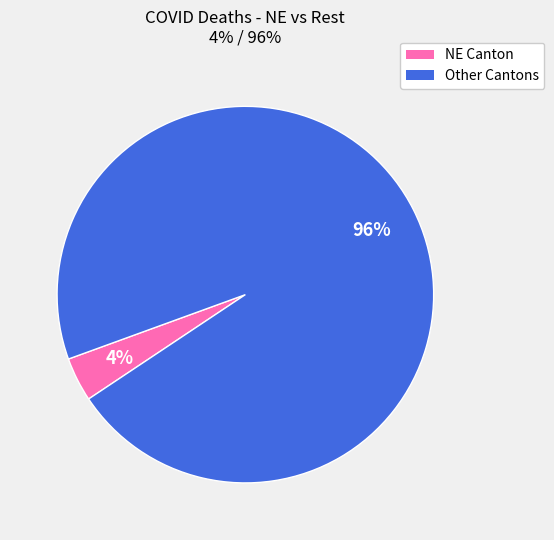

Does any single category account for the majority?

Yes